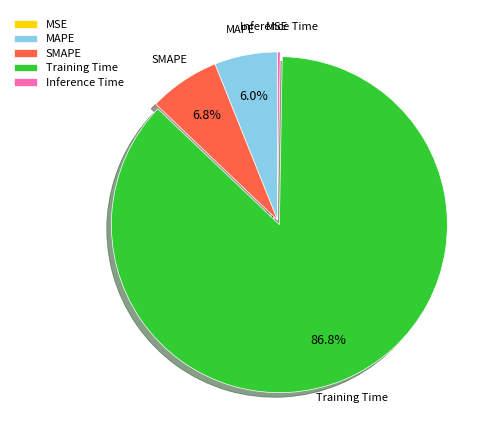

What percentage do Training Time and SMAPE together represent?

93.7%